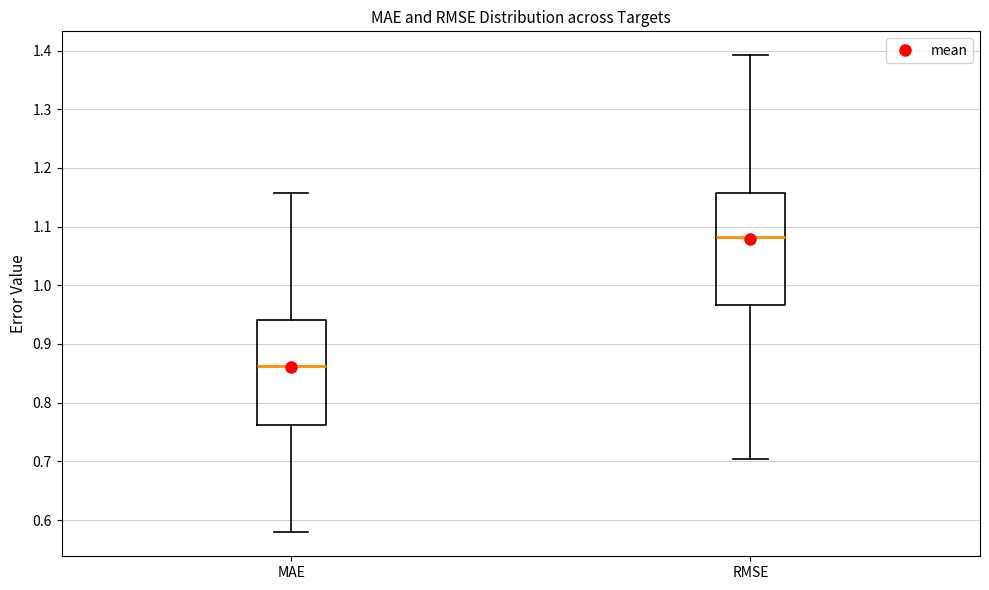

Where does the upper whisker of the box for RMSE end on the y-axis? The values are not printed on the chart, so give them approximately, as read against the axis.

1.39